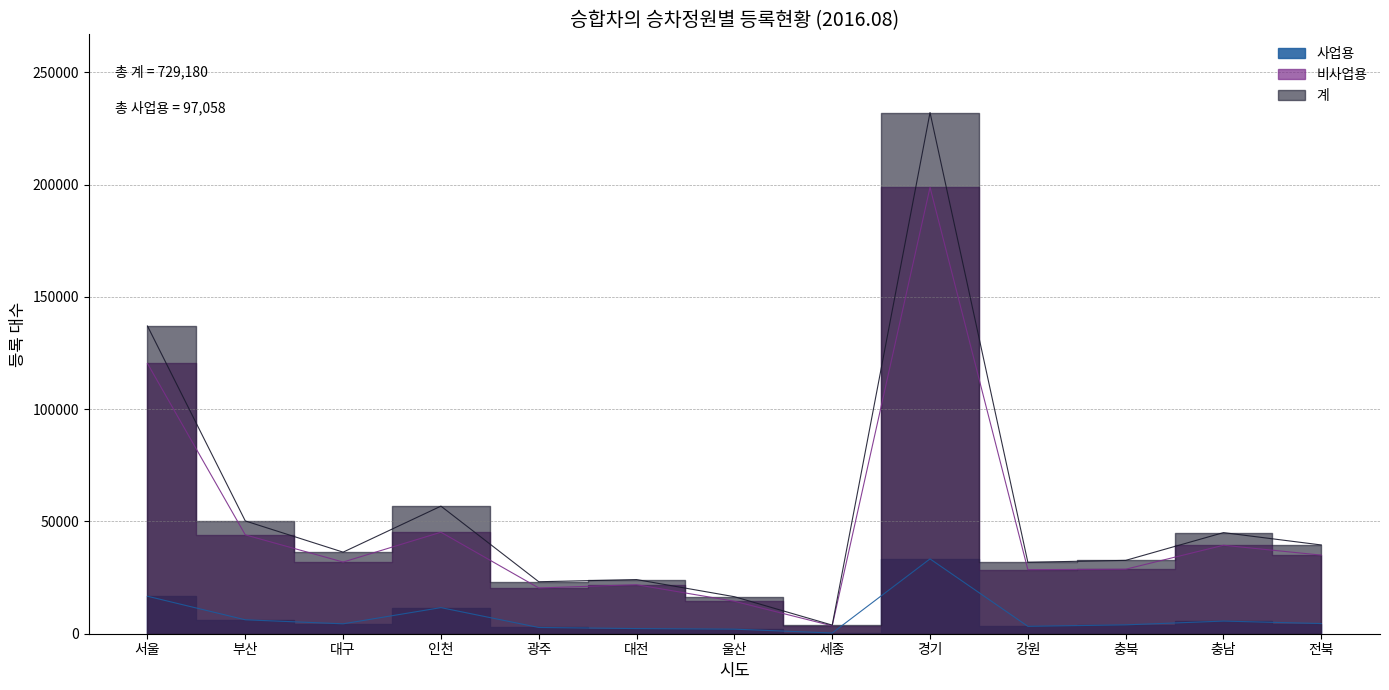

What is the sum of all 사업용 values?

97058